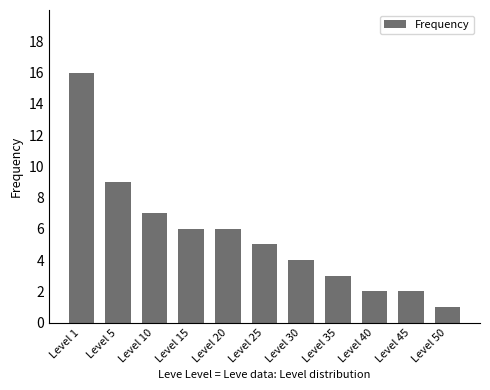

Between Level 35 and Level 45, which is larger?

Level 35